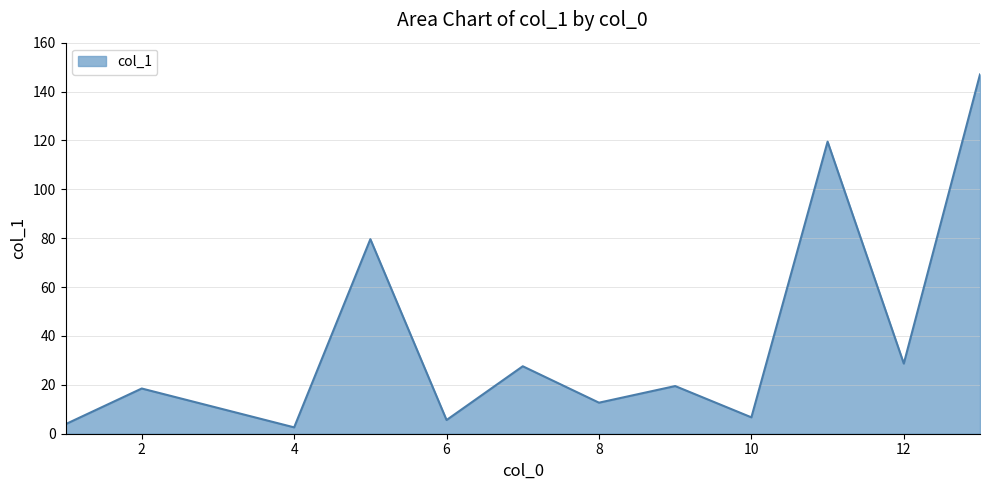

What is the maximum value shown in the chart?

147.0